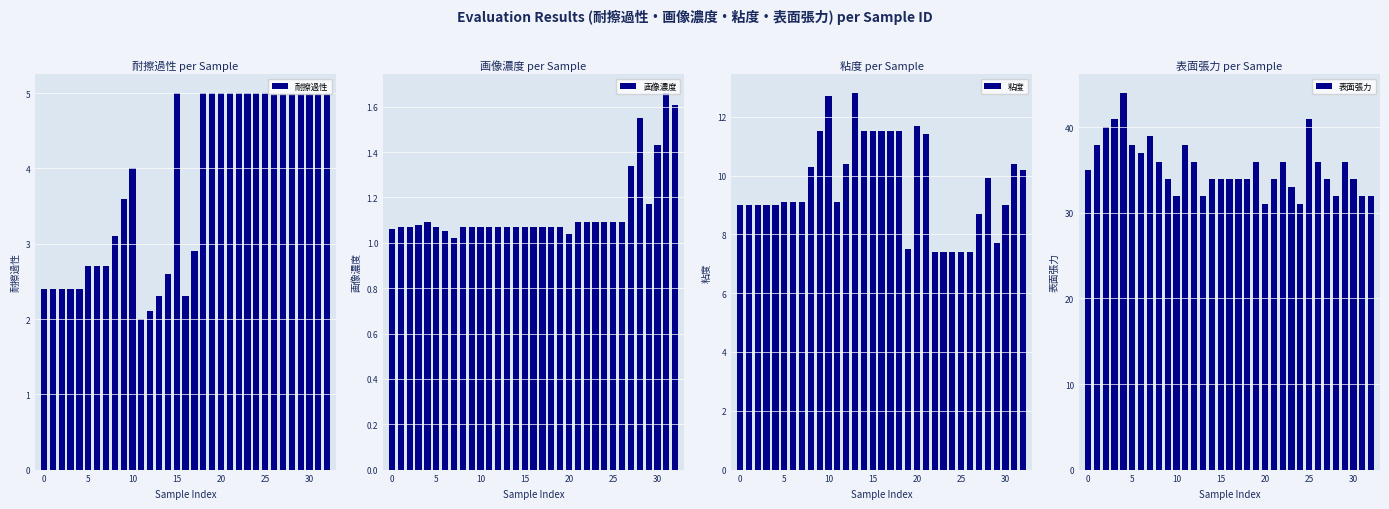

What is the difference between the maximum and minimum values in the 表面張力 series?

13